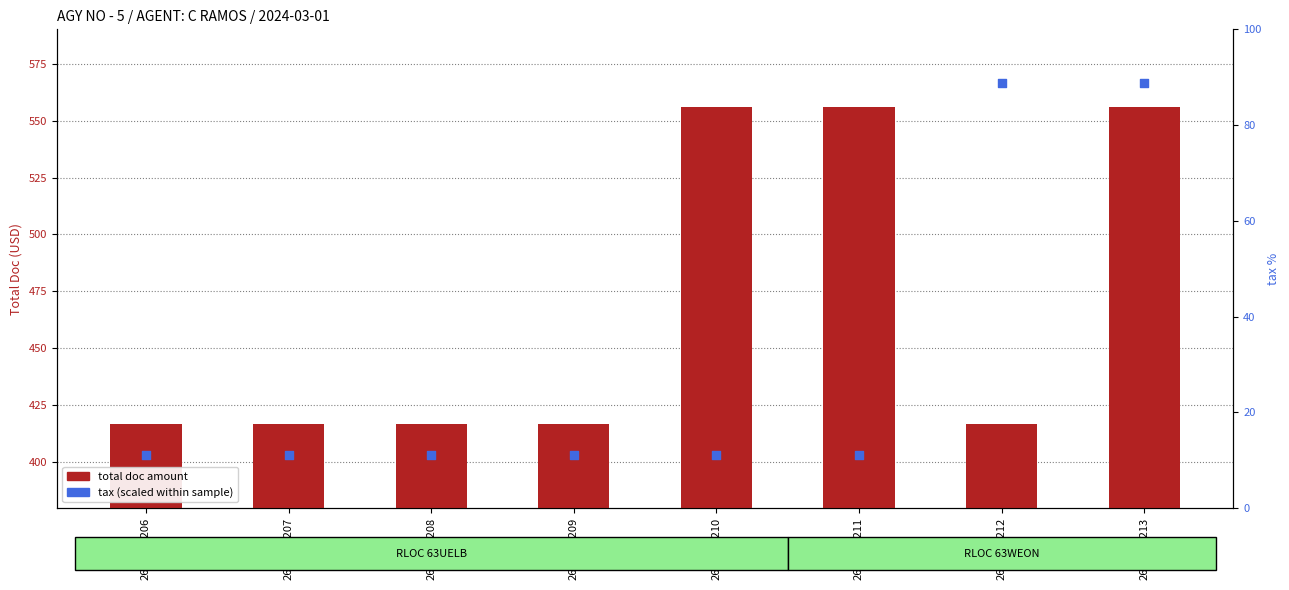

At which category is the sum across all series the highest?

2622029213